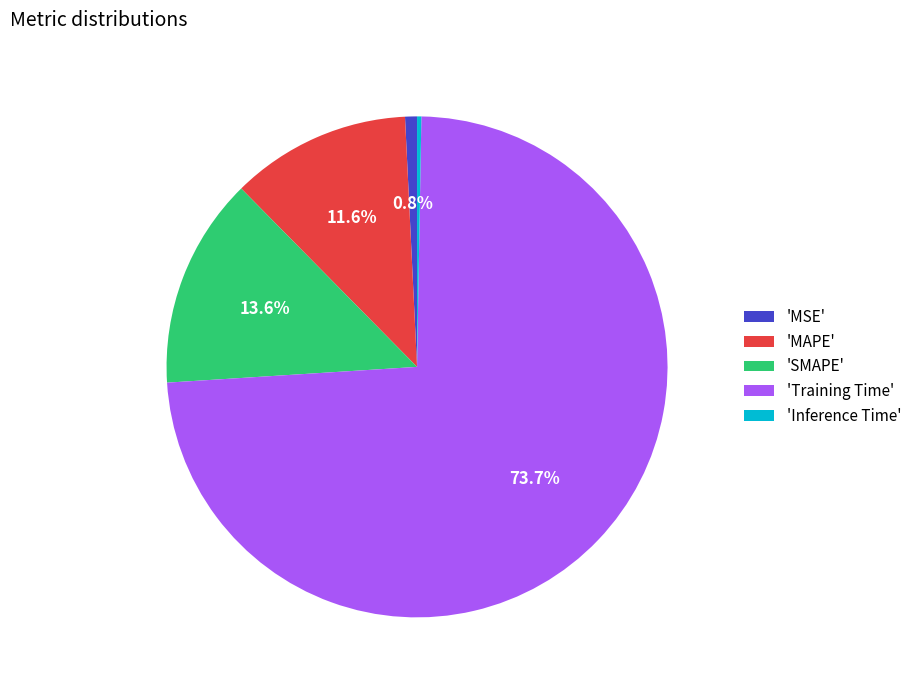

Is there a majority slice in this chart?

Yes